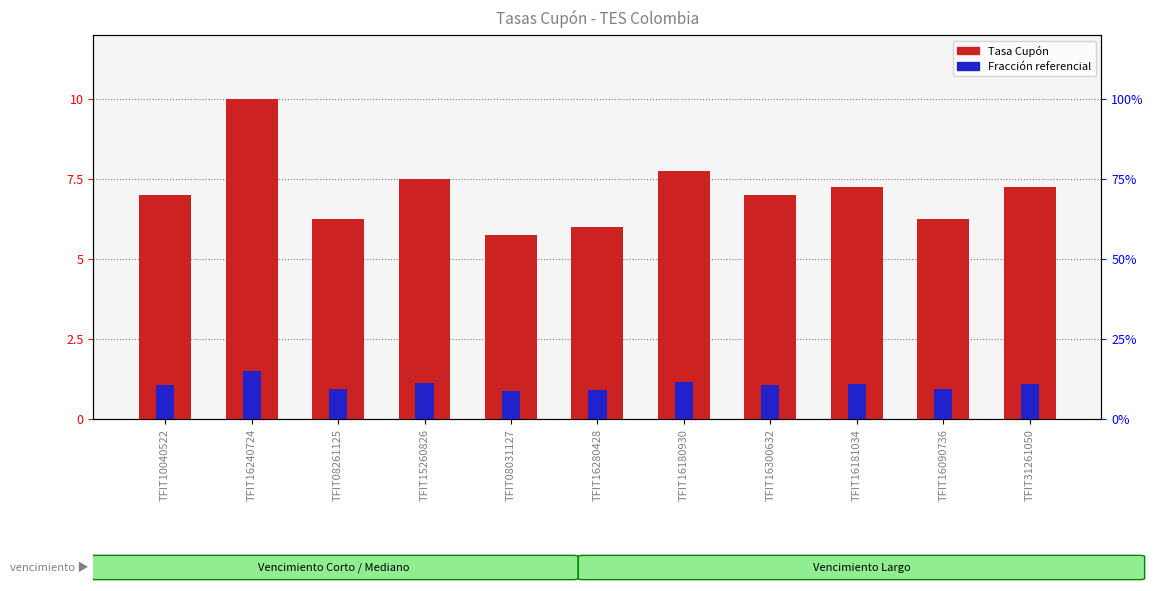

What position from the right is TFIT08031127?

7